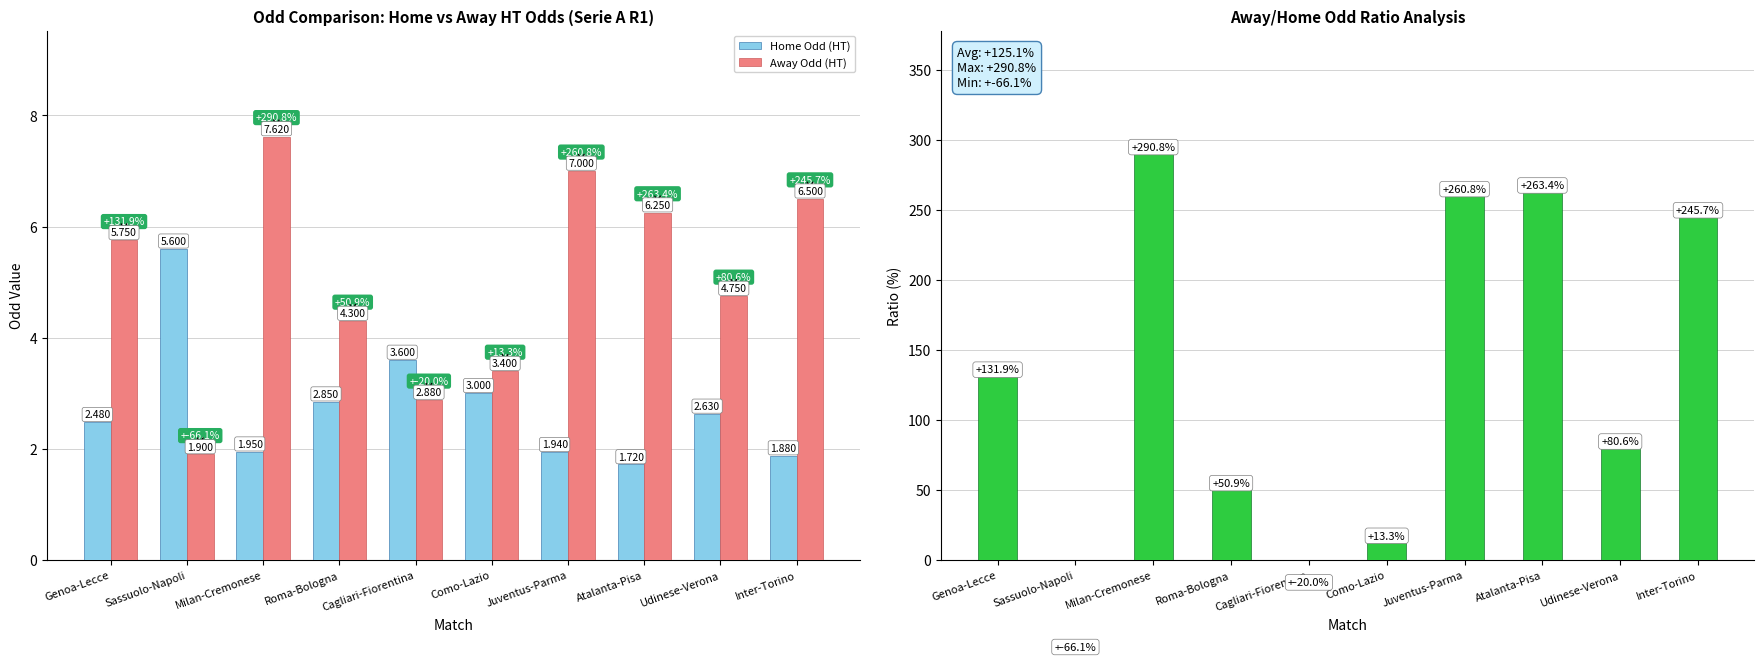

What is the difference between the maximum and minimum values in the Away/Home Ratio series?

356.9